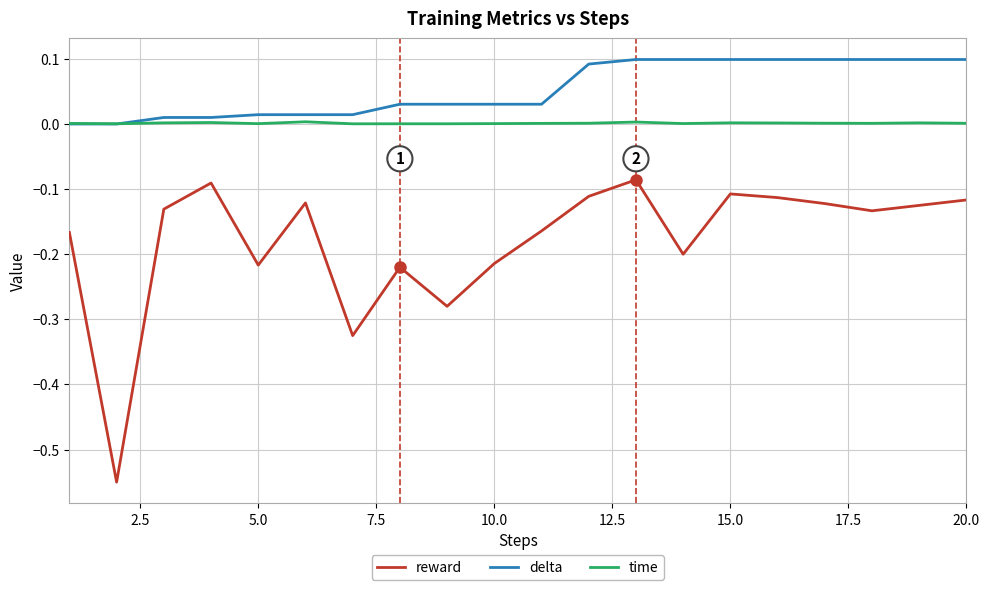

Which series has the widest spread of values?

reward